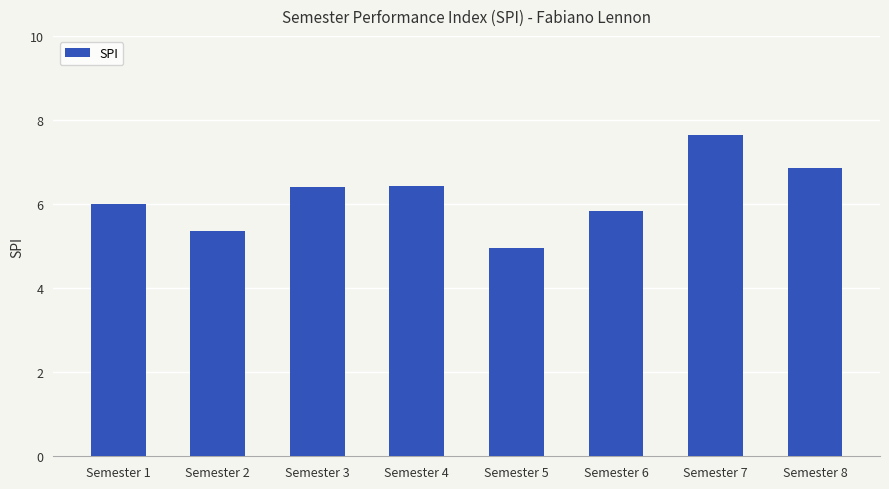

The chart shows a value of 5.0 at Semester 5. True or false?

True